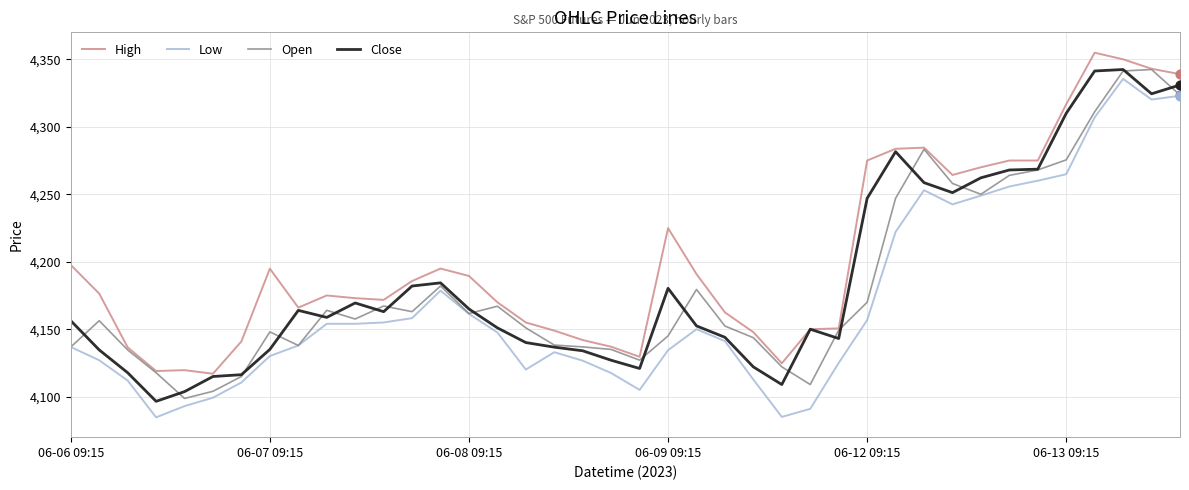

Which series has the largest total across all categories?

High